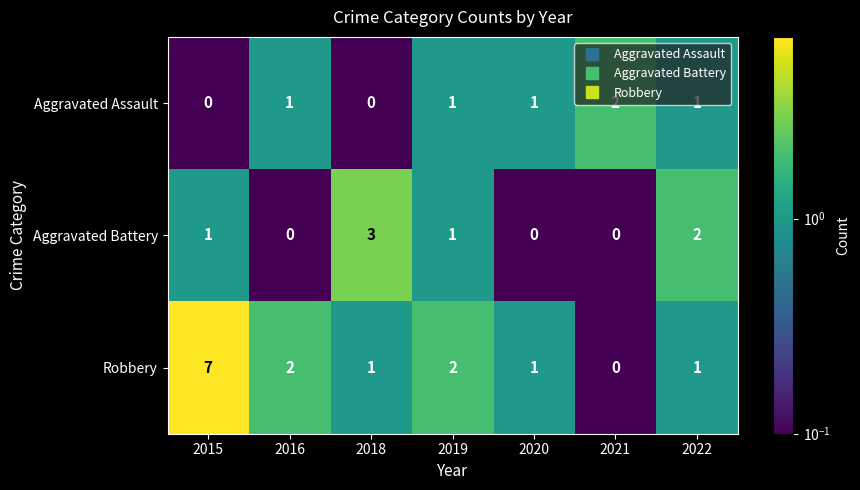

True or false: Aggravated Battery has a value of -1 at 2020.

False